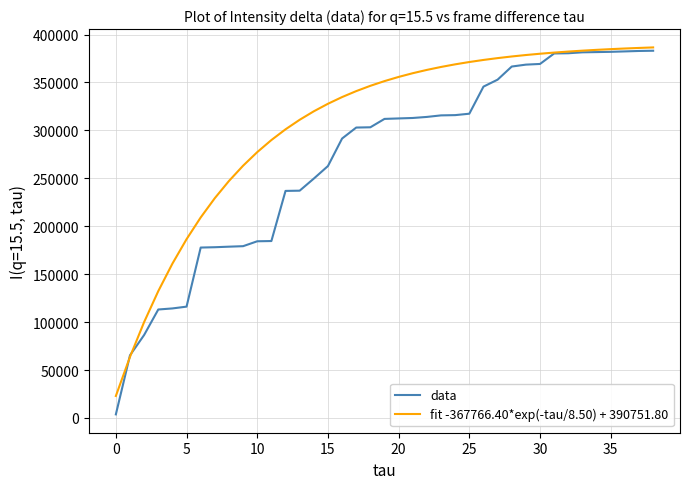

Which series has the largest total across all categories?

fit -367766.40*exp(-tau/8.50) + 390751.80